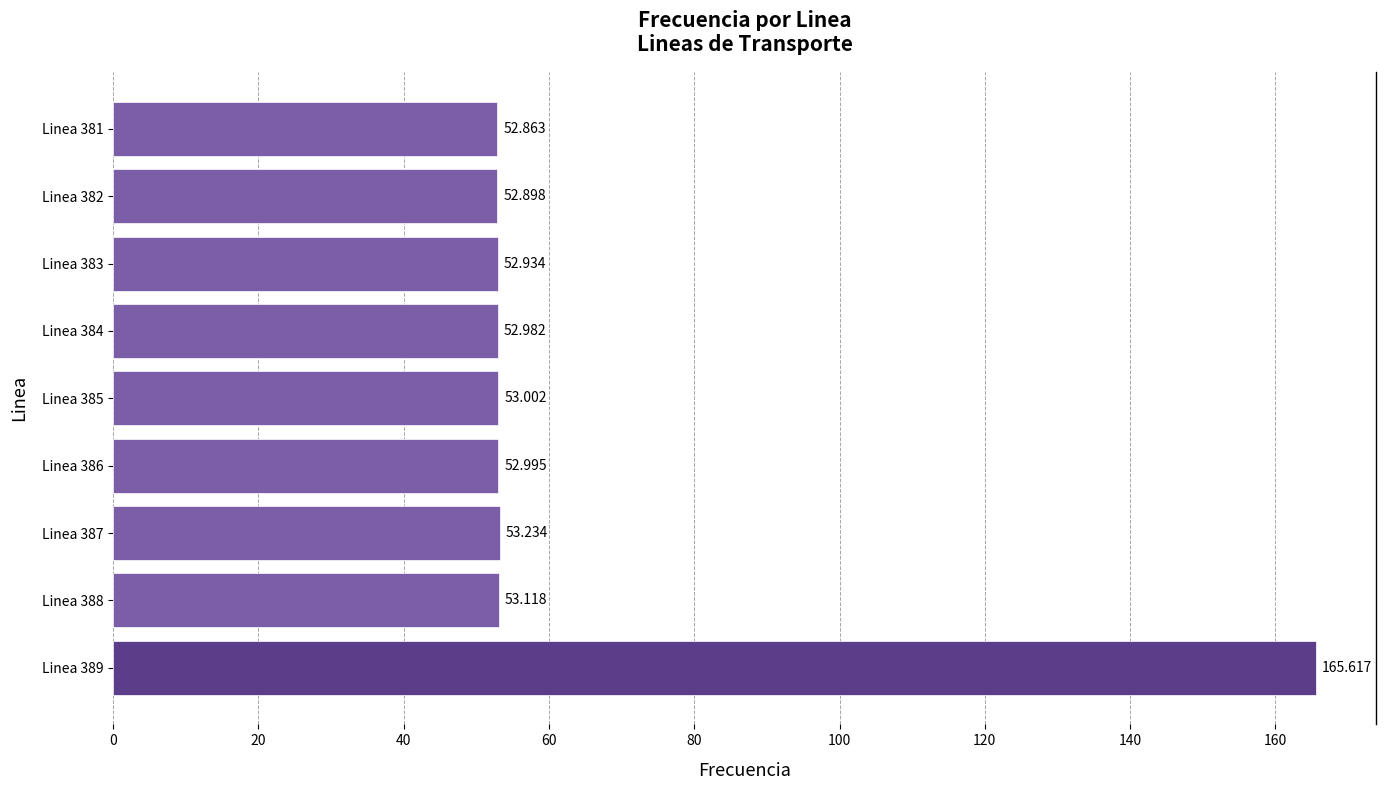

List the labels in order of value, largest first.

Linea 389, Linea 387, Linea 388, Linea 385, Linea 386, Linea 384, Linea 383, Linea 382, Linea 381